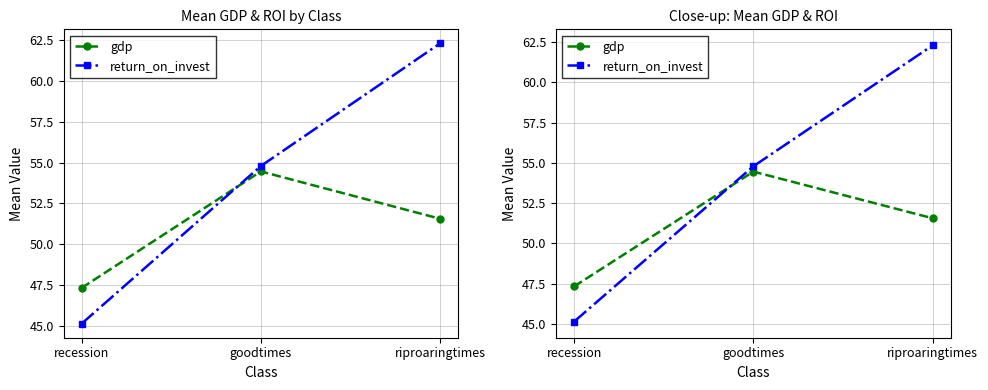

Rank the series by their maximum value, from highest to lowest.

return_on_invest, gdp